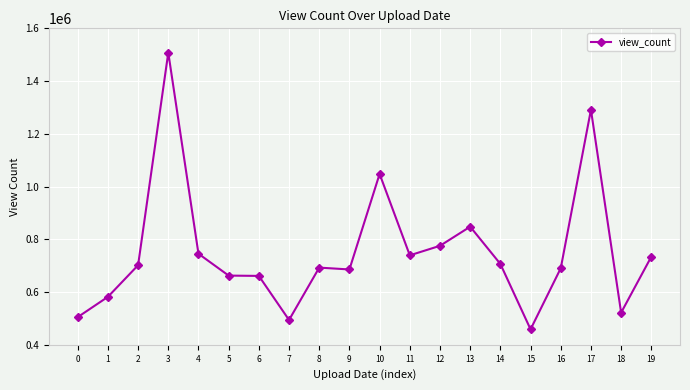

True or false: the data shows 355308 at 8.

False